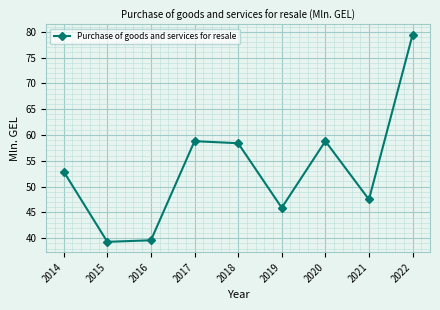

Is it true that the value at 2016 is 39.6?

True